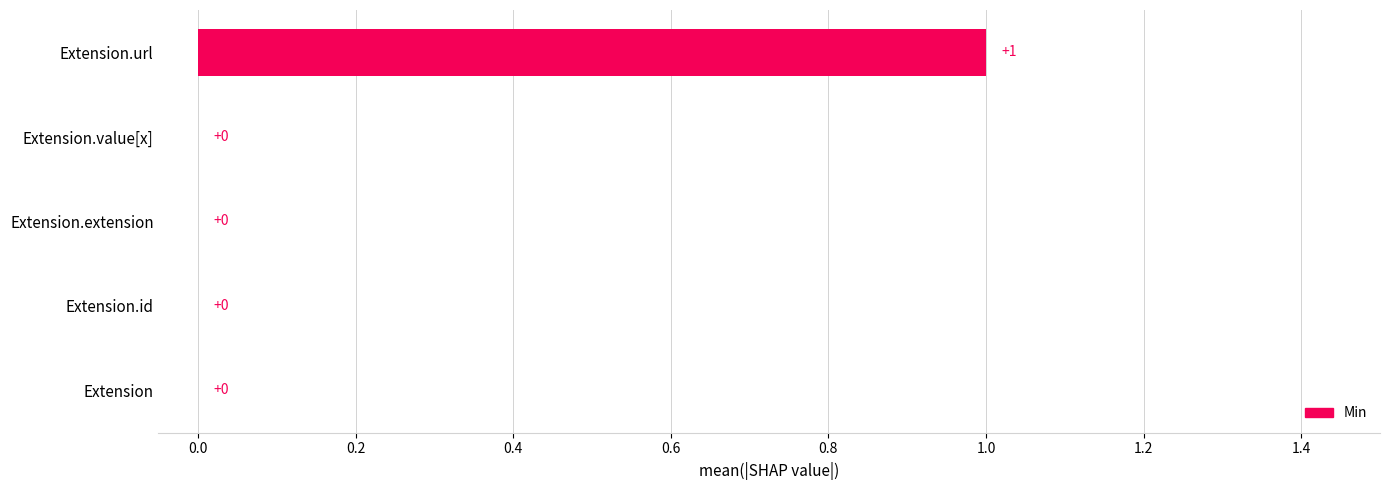

At which category does the chart reach its peak across all series?

Extension.url